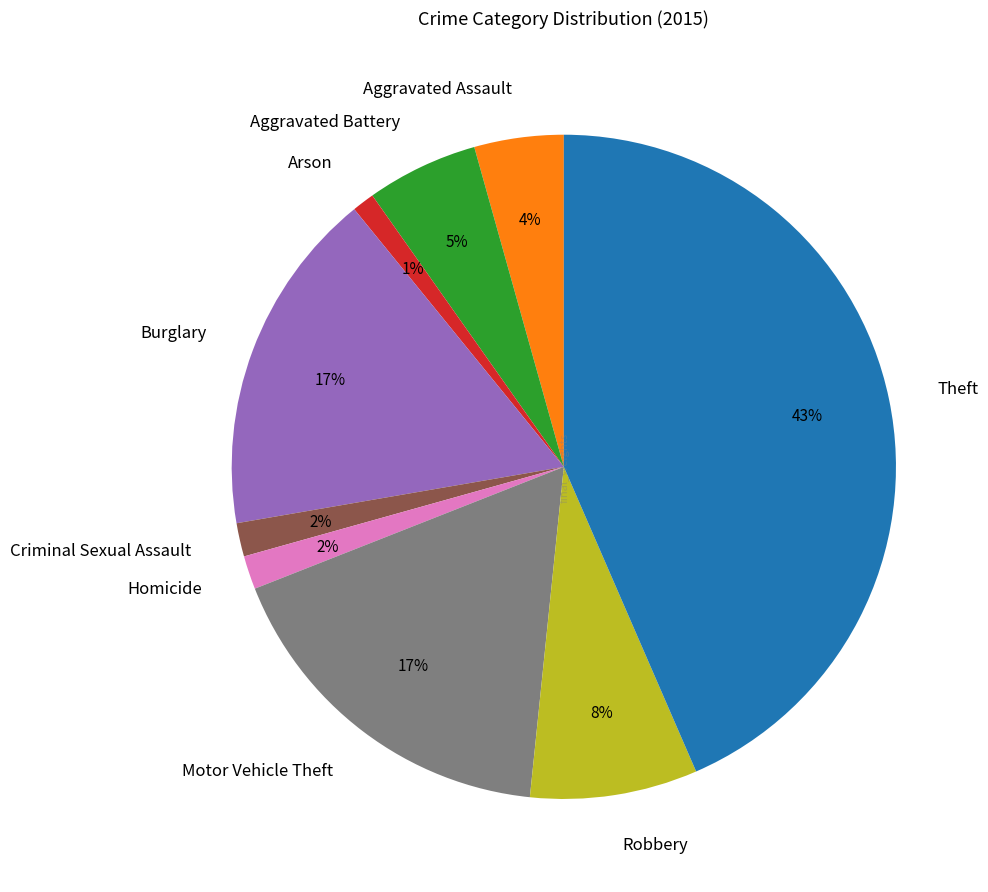

True or false: Homicide accounts for 10% of the total.

False